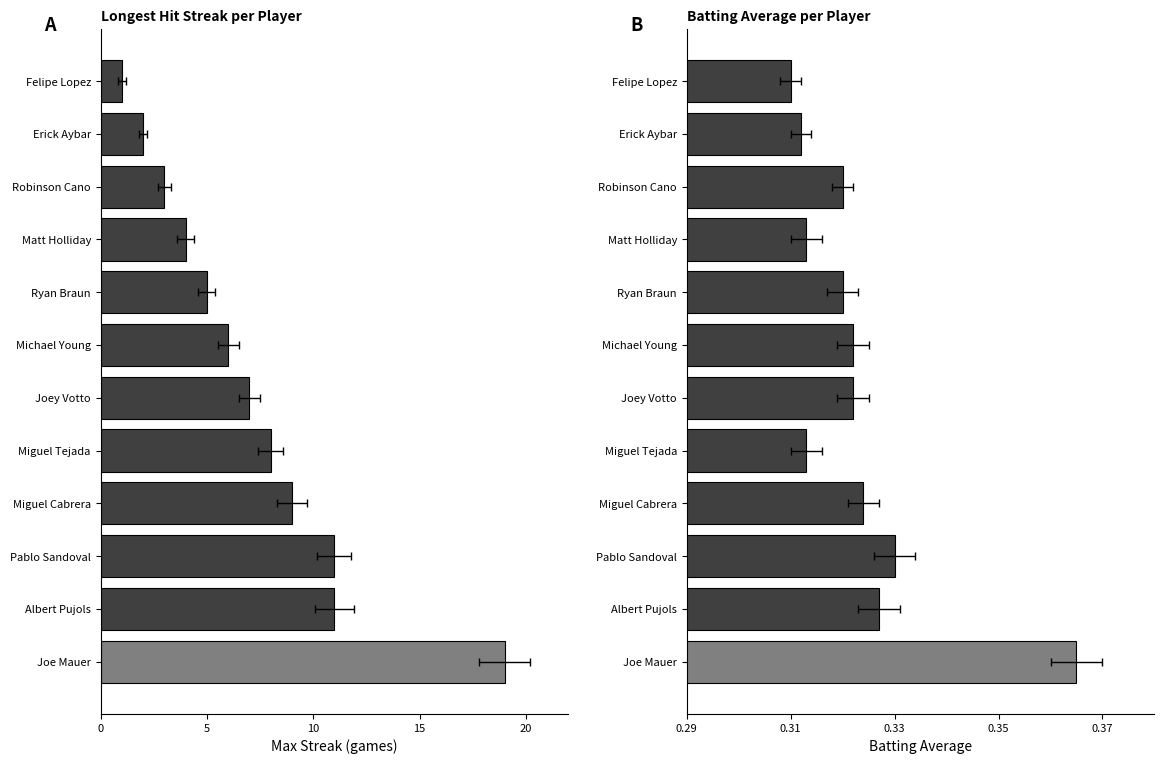

List the series in order of their peak value, highest first.

Max Streak, Batting Average